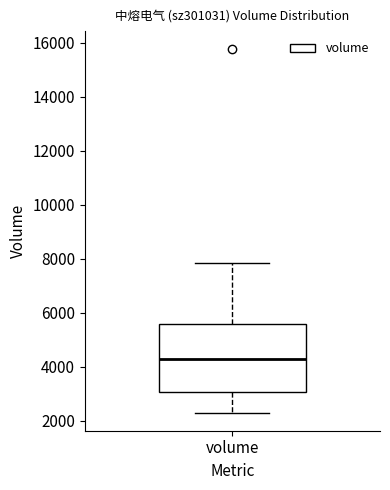

Read this box plot against the y-axis: the position of the median line, the range covered by the box, and the ends of both whiskers. The values are not printed on the chart, so give them approximately, as read against the axis.

median 4200, box 3000 to 5600, whiskers 2400 to 7800